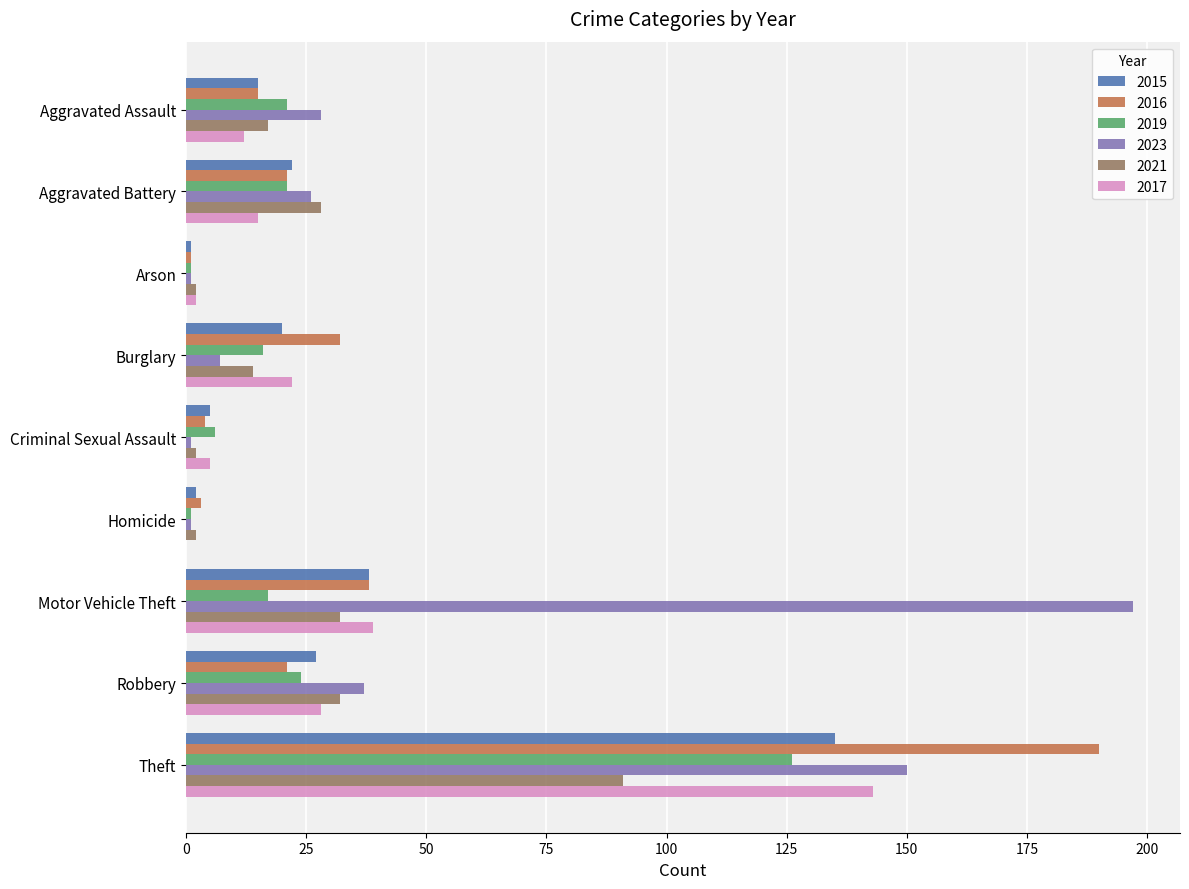

At which label is 2016 closest to 95?

Motor Vehicle Theft